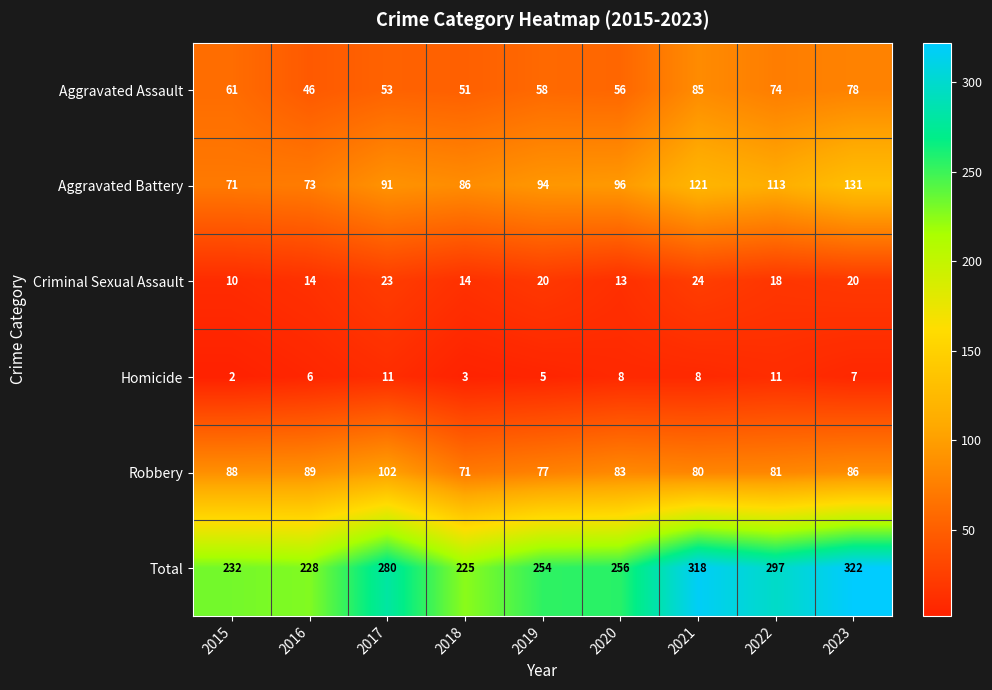

What is the sum of all Homicide values?

61